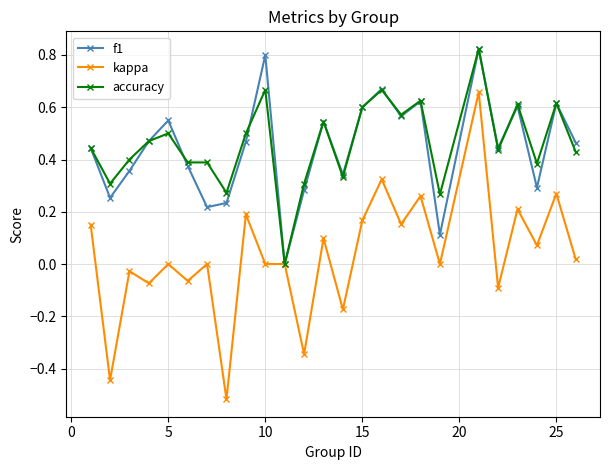

What is the difference between the maximum and second lowest values in the kappa series?

1.1